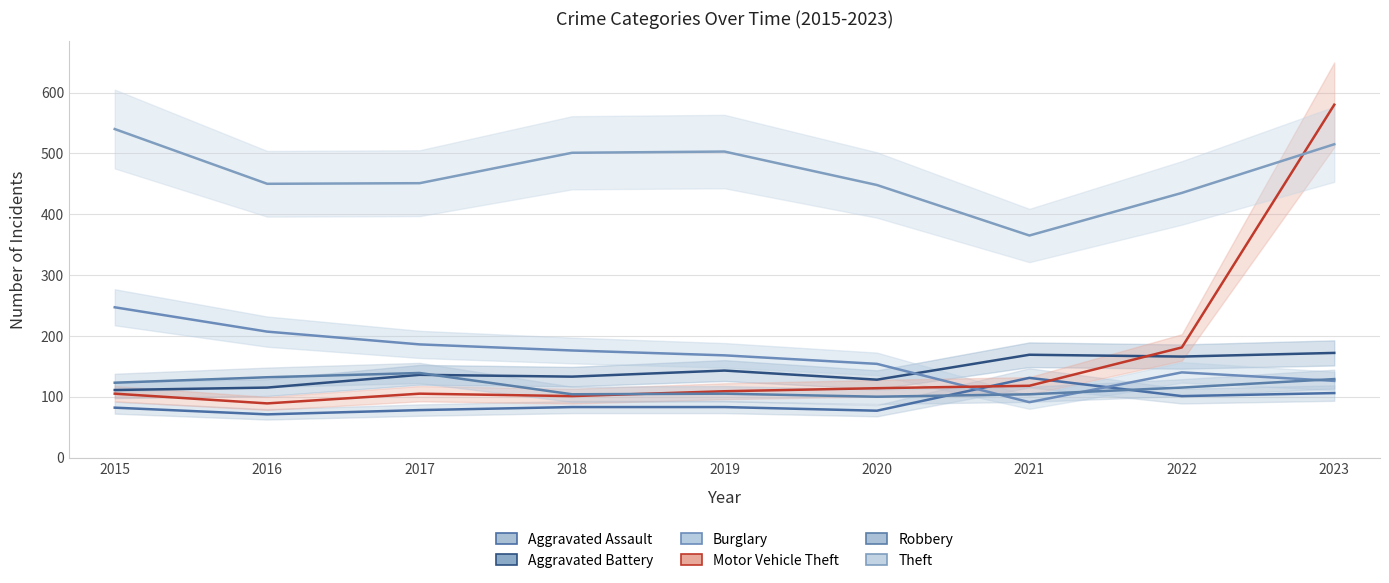

What is the smallest value displayed?

71